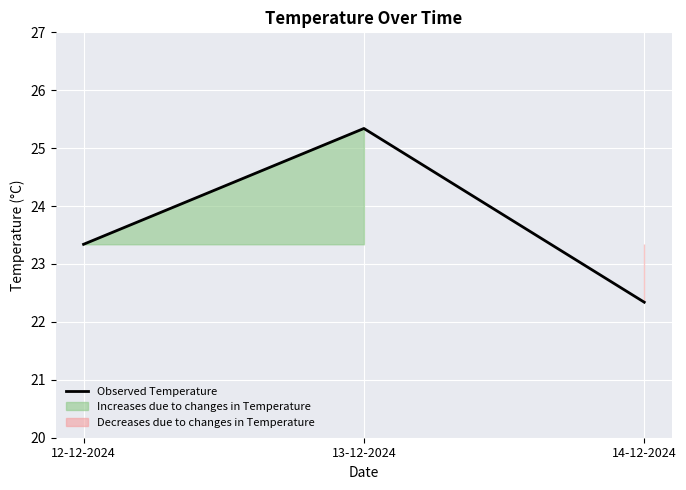

How many values exceed 23?

2